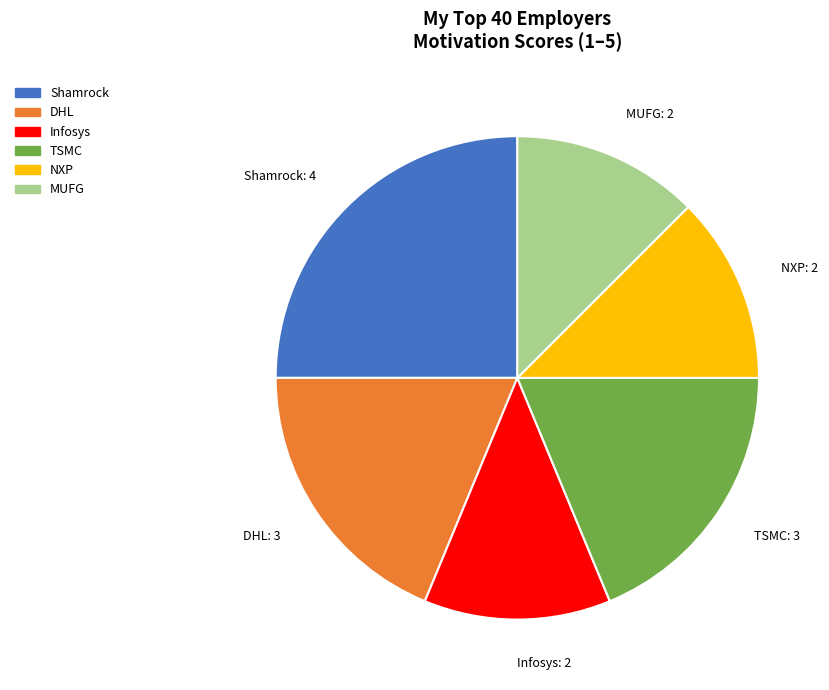

Is there a majority slice in this chart?

No